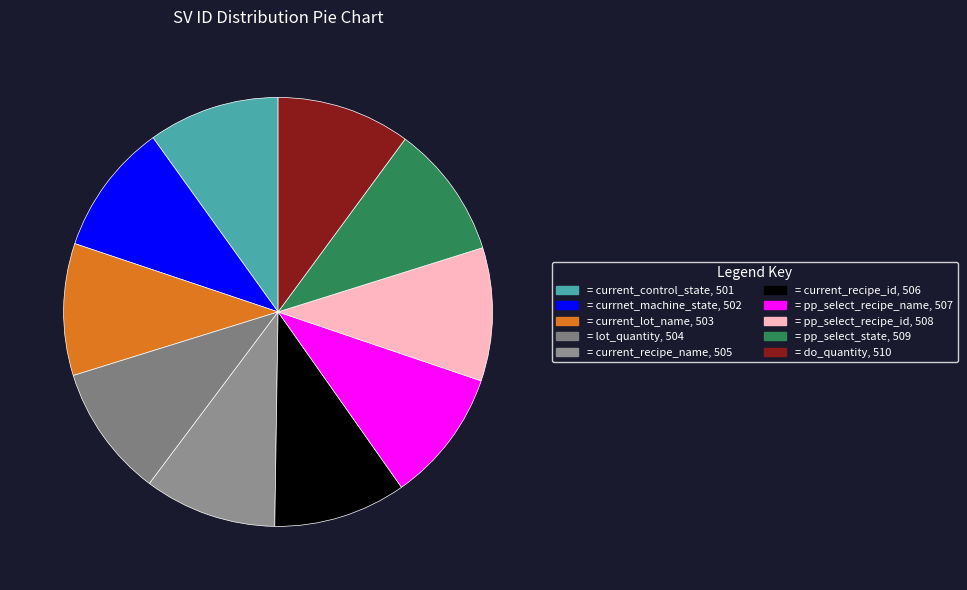

How many slices are in this pie chart?

10